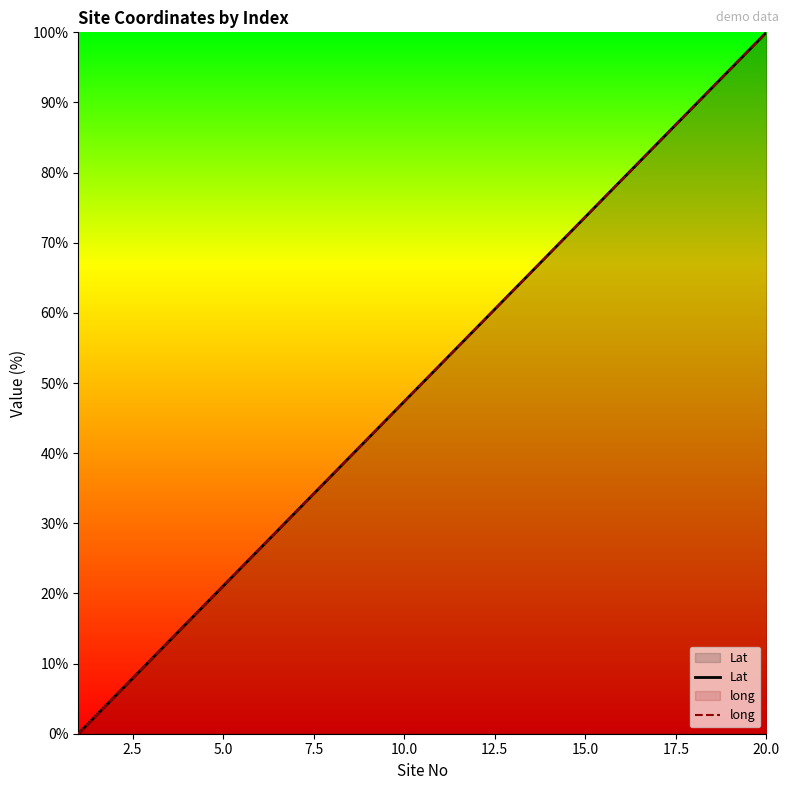

What is the greatest value displayed?

100.0